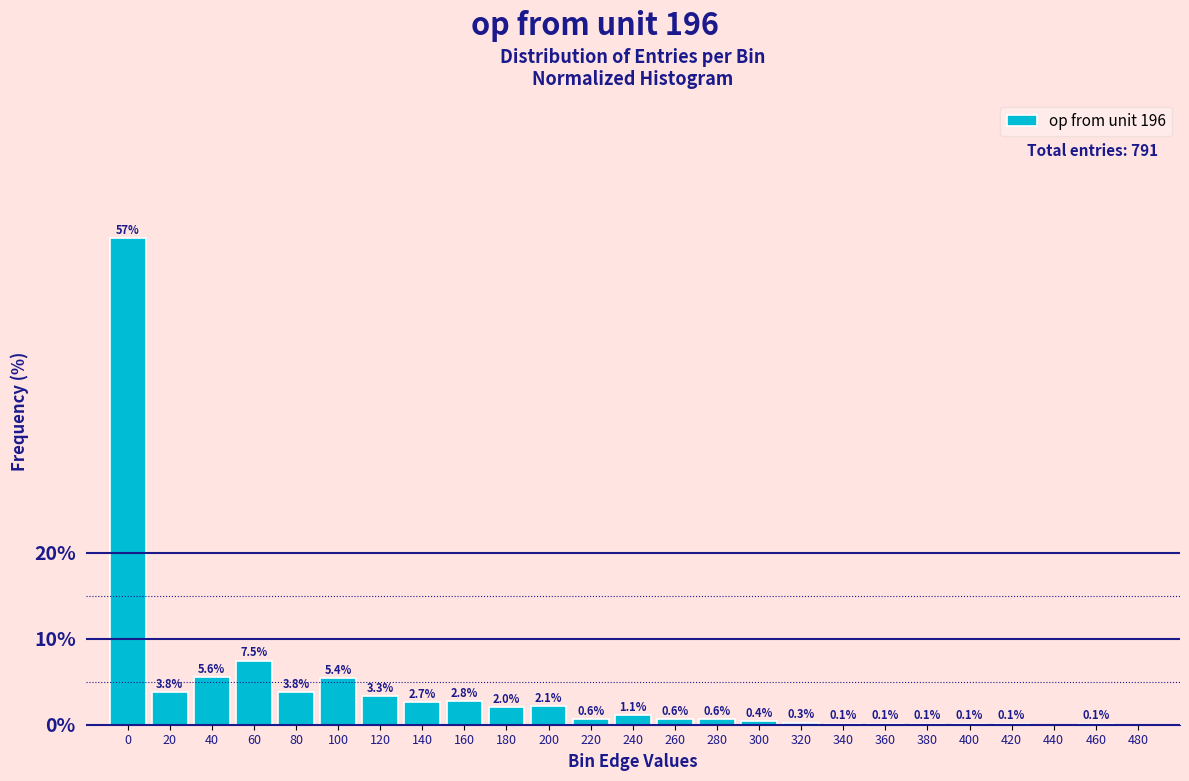

Reading right to left, what are all the values shown in this chart?

480=0.0	460=0.1	440=0.0	420=0.1	400=0.1	380=0.1	360=0.1	340=0.1	320=0.3	300=0.4	280=0.6	260=0.6	240=1.1	220=0.6	200=2.1	180=2.0	160=2.8	140=2.7	120=3.3	100=5.4	80=3.8	60=7.5	40=5.6	20=3.8	0=56.6